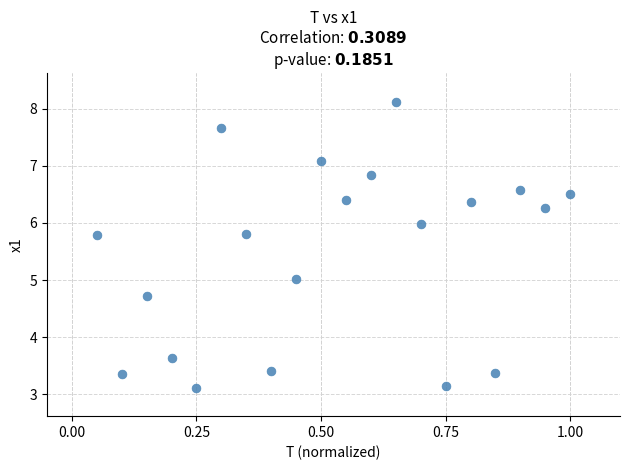

What is the range of Y values (max minus min)?

5.0